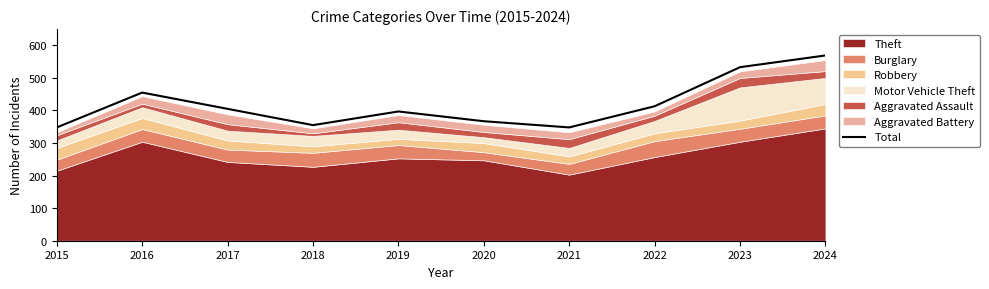

What is the minimum value shown in the chart?

348